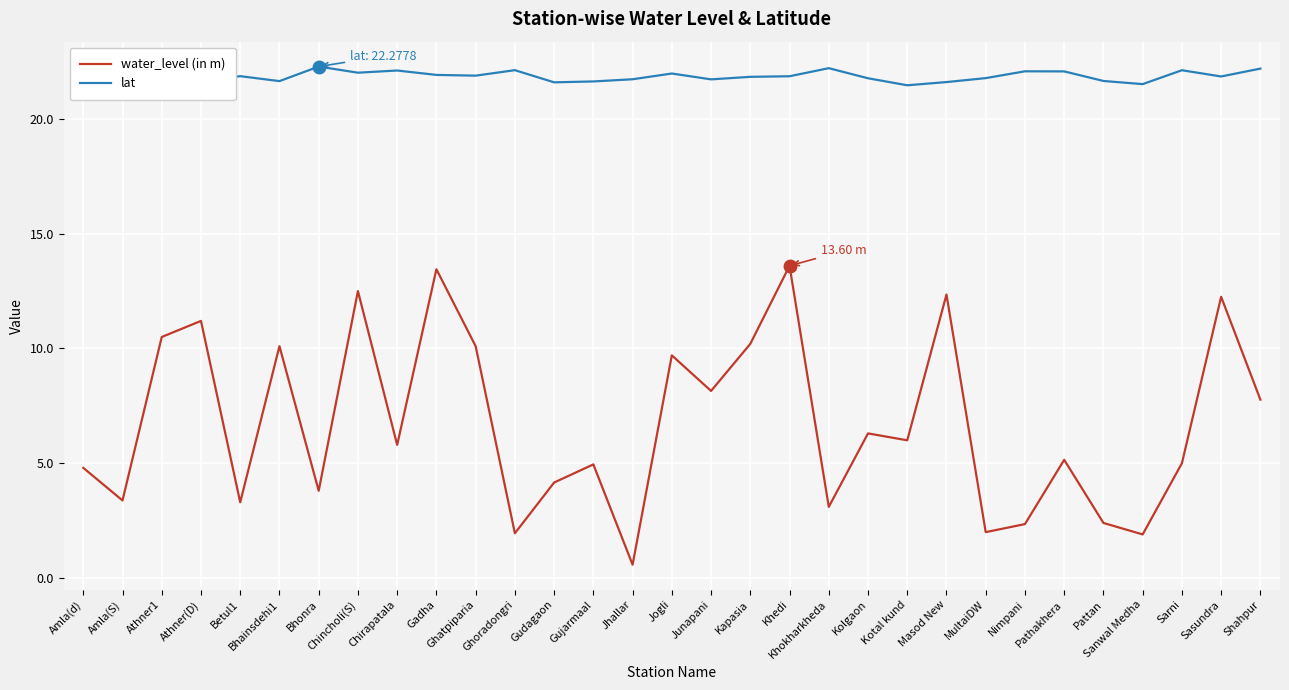

Rank the series at Masod New from highest to lowest value.

lat, water_level (in m)